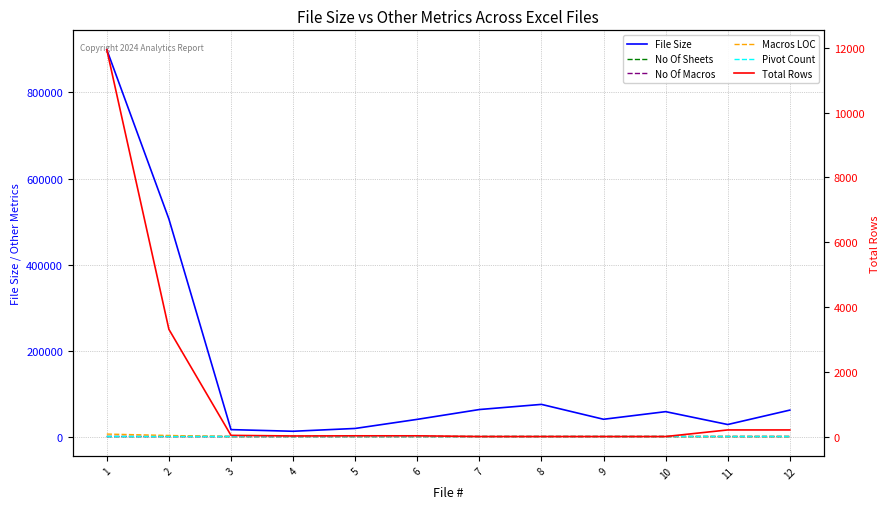

Reading right to left, list all the values displayed in this chart.

File Size: 12=61440	11=27926	10=57856	9=40138	8=74752	7=62777	6=39936	5=18789	4=12236	3=16085	2=505814	1=899572
No Of Sheets: 12=4	11=4	10=1	9=1	8=1	7=1	6=2	5=2	4=2	3=3	2=19	1=14
No Of Macros: 12=0	11=0	10=0	9=0	8=0	7=0	6=0	5=0	4=0	3=0	2=11	1=23
Macros LOC: 12=0	11=0	10=0	9=0	8=0	7=0	6=0	5=0	4=0	3=0	2=2487	1=5729
Pivot Count: 12=0	11=1	10=0	9=0	8=0	7=0	6=0	5=0	4=0	3=0	2=3	1=0
Total Rows: 12=224	11=224	10=21	9=21	8=21	7=21	6=43	5=43	4=38	3=57	2=3323	1=11937